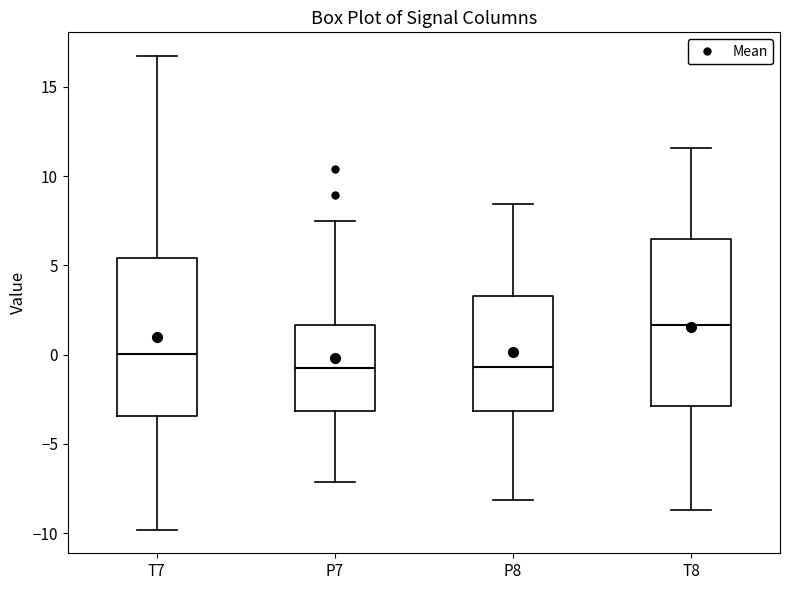

Reading left to right, read every box against the y-axis: the position of its median line, the range the box covers, and the ends of its whiskers. The values are not printed on the chart, so give them approximately, as read against the axis.

T7: median 0.0, box -3.5 to 5.5, whiskers -10.0 to 16.5
P7: median -1.0, box -3.0 to 1.5, whiskers -7.0 to 7.5
P8: median -0.5, box -3.0 to 3.5, whiskers -8.0 to 8.5
T8: median 1.5, box -3.0 to 6.5, whiskers -8.5 to 11.5